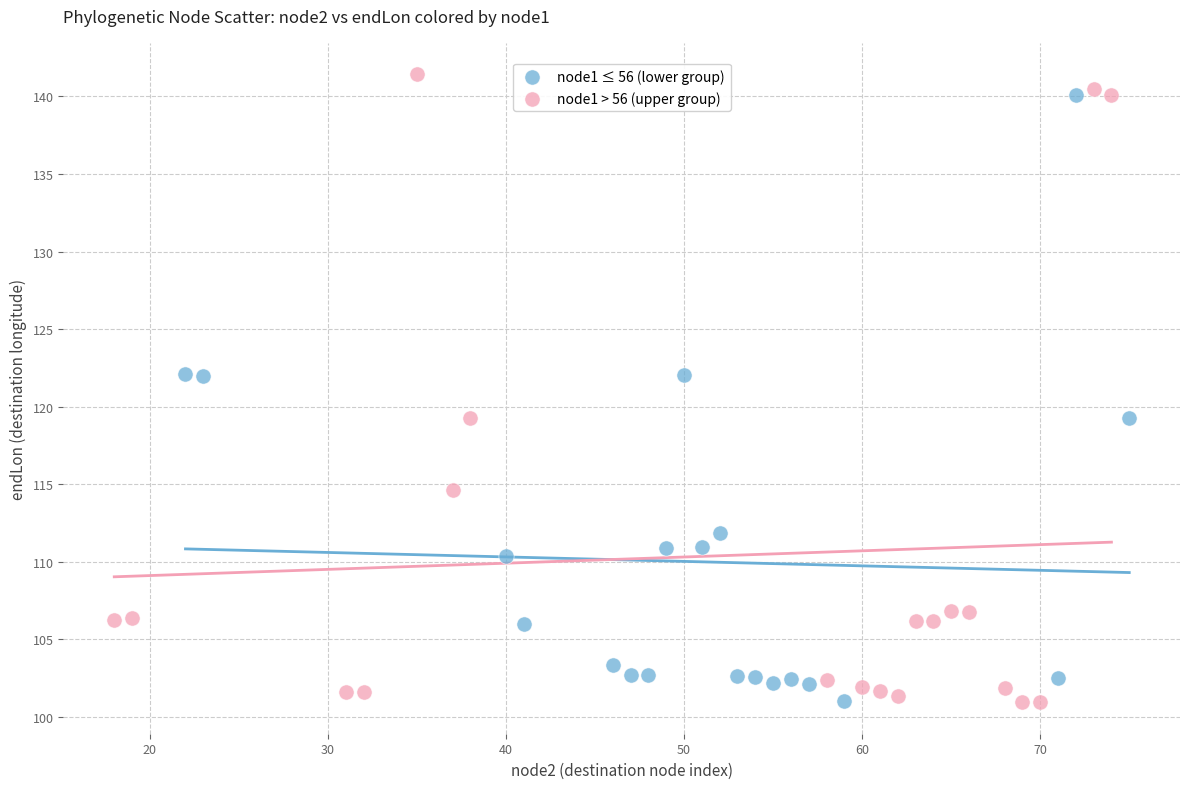

Which series has the largest Y range (max minus min)?

node1 > 56 (upper group)